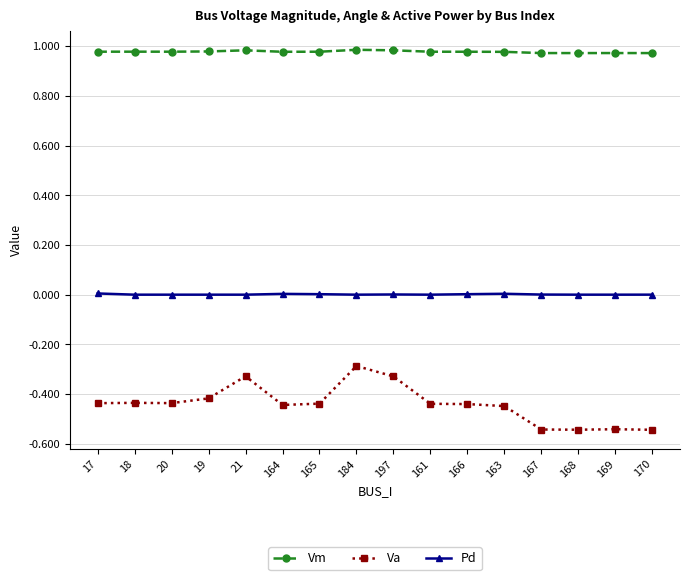

Is the value of Vm at 20 greater than the value of Pd at 165?

Yes